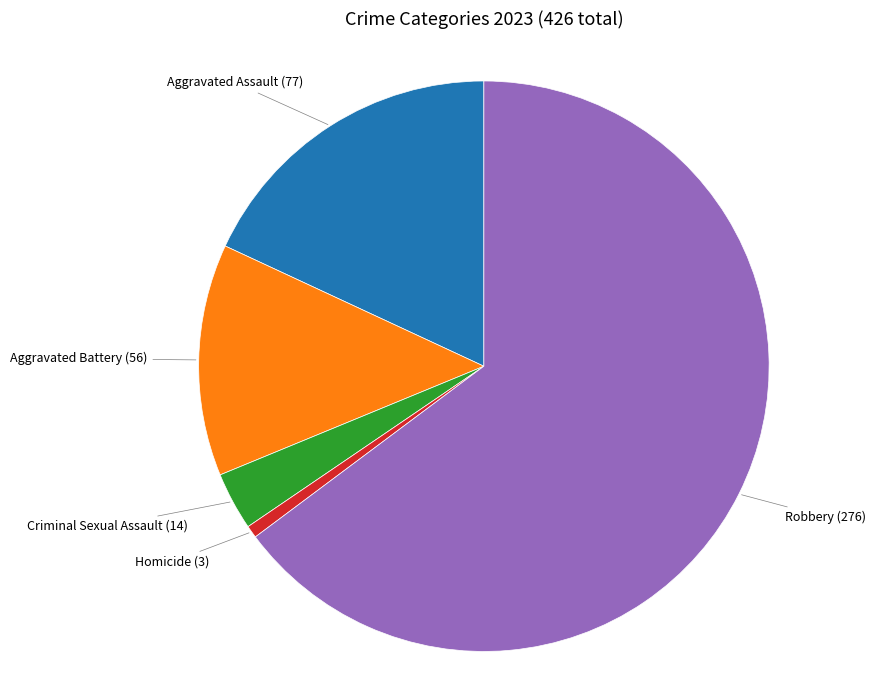

Is there a majority slice in this chart?

Yes